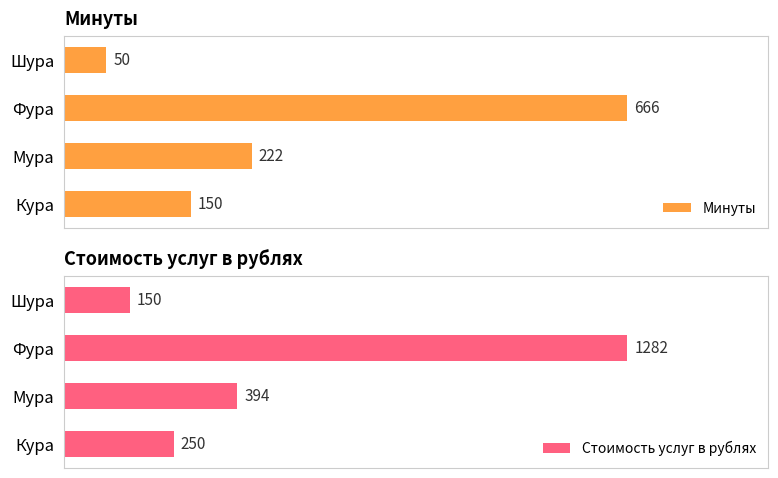

How many groups of bars are there?

4